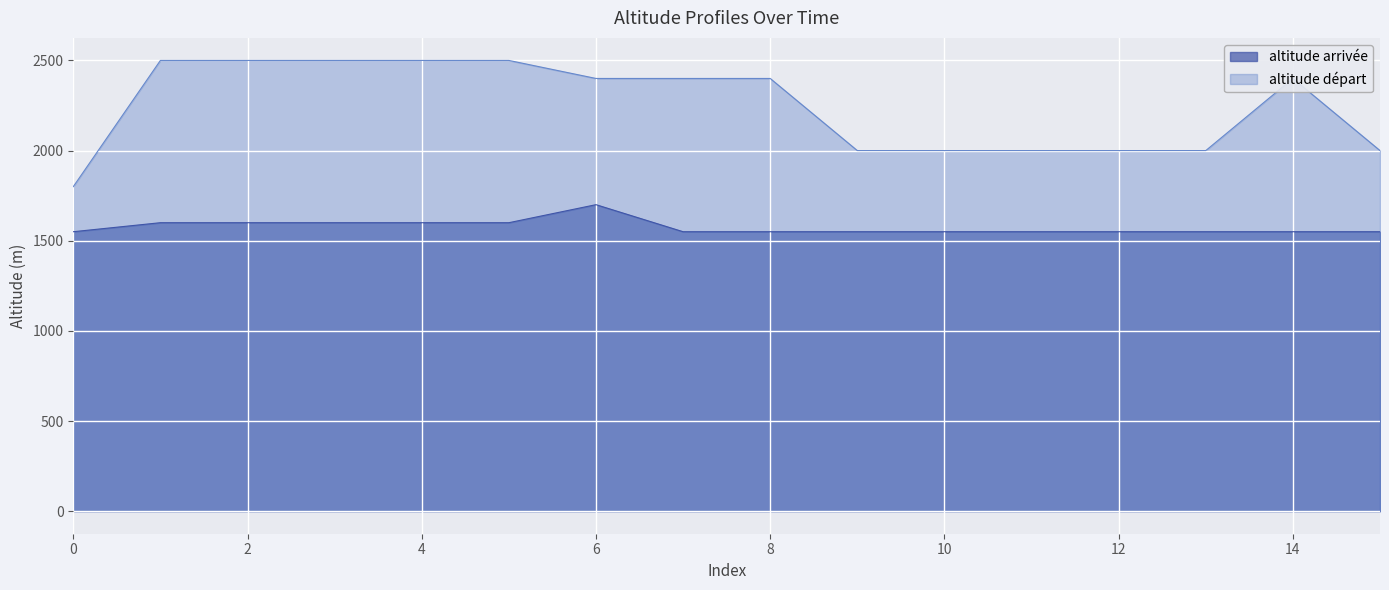

What is the difference between the second highest and second lowest values in the altitude départ series?

500